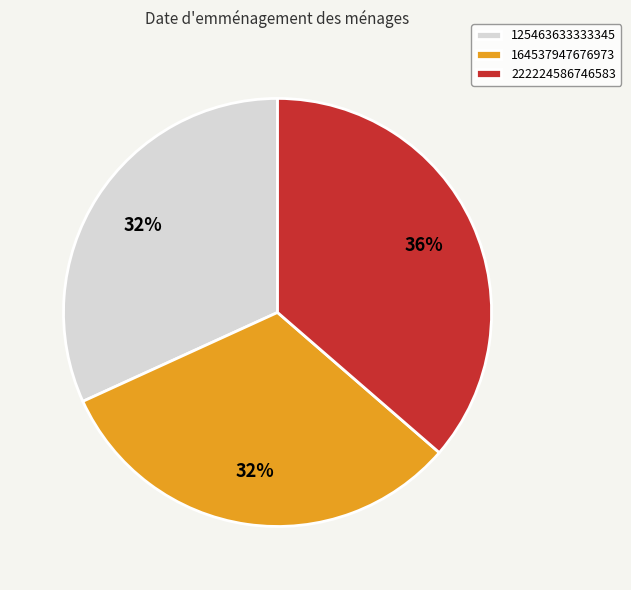

Which category has the biggest portion of the pie?

222224586746583